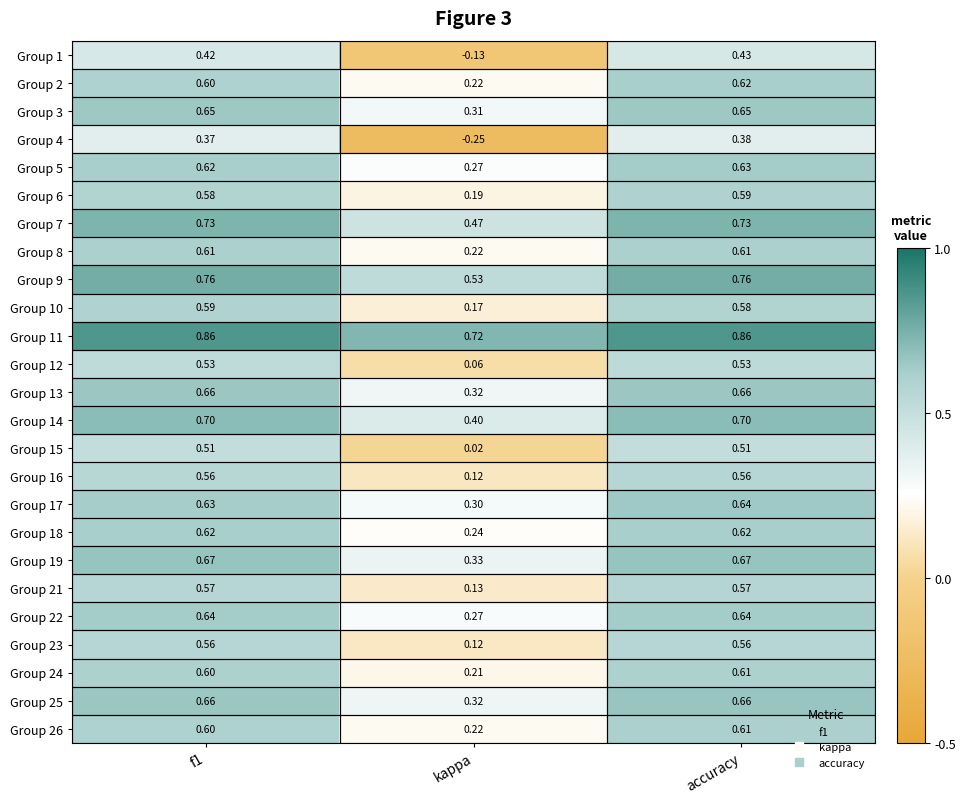

How many series are shown in this chart?

25